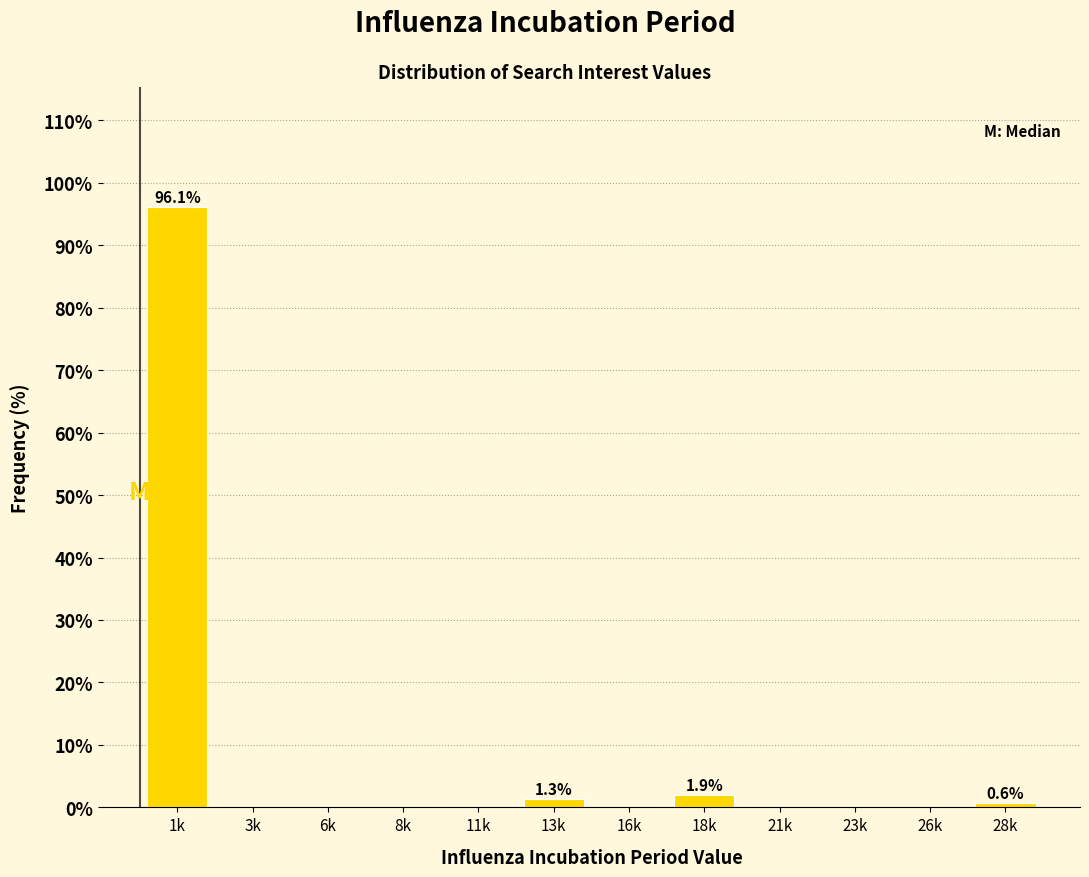

Reading left to right, list all the values displayed in this chart.

1k=96.1	3k=0.0	6k=0.0	8k=0.0	11k=0.0	13k=1.3	16k=0.0	18k=1.9	21k=0.0	23k=0.0	26k=0.0	28k=0.6